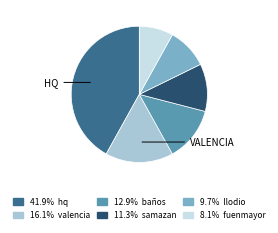

Is there a majority slice in this chart?

No